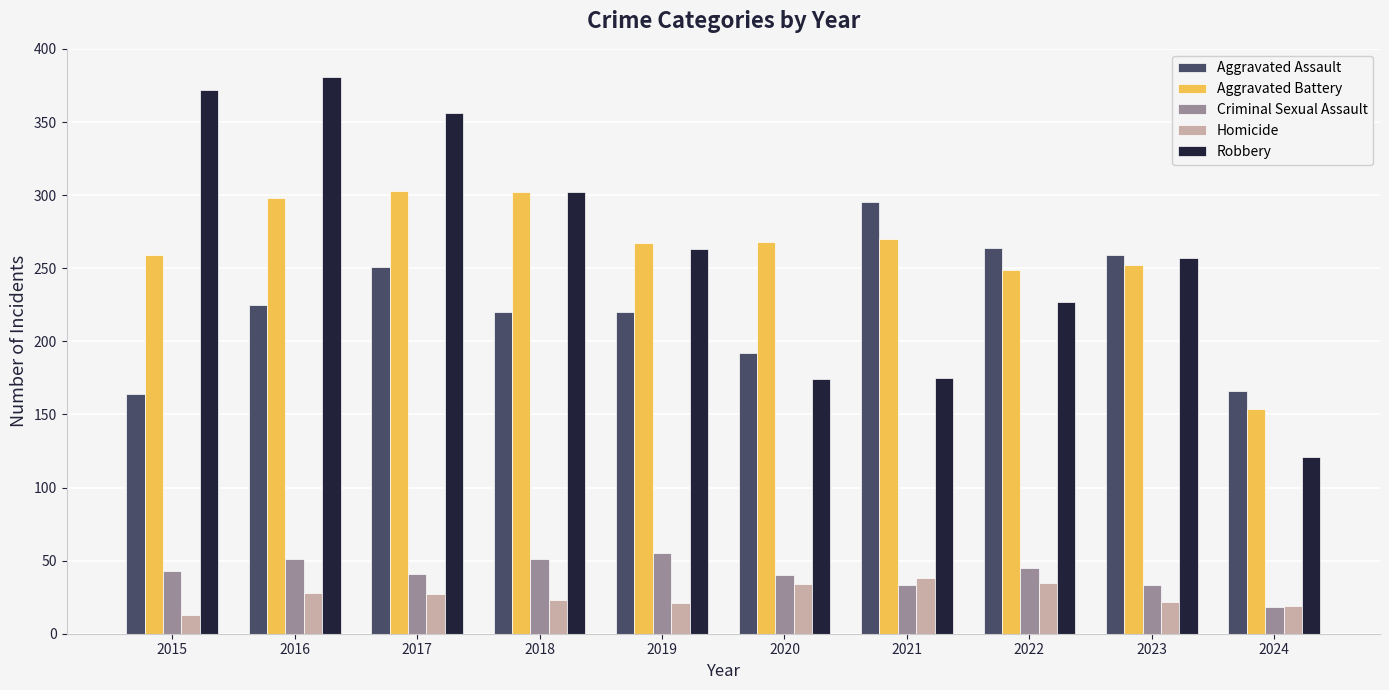

True or false: Robbery has a value of 185 at 2024.

False